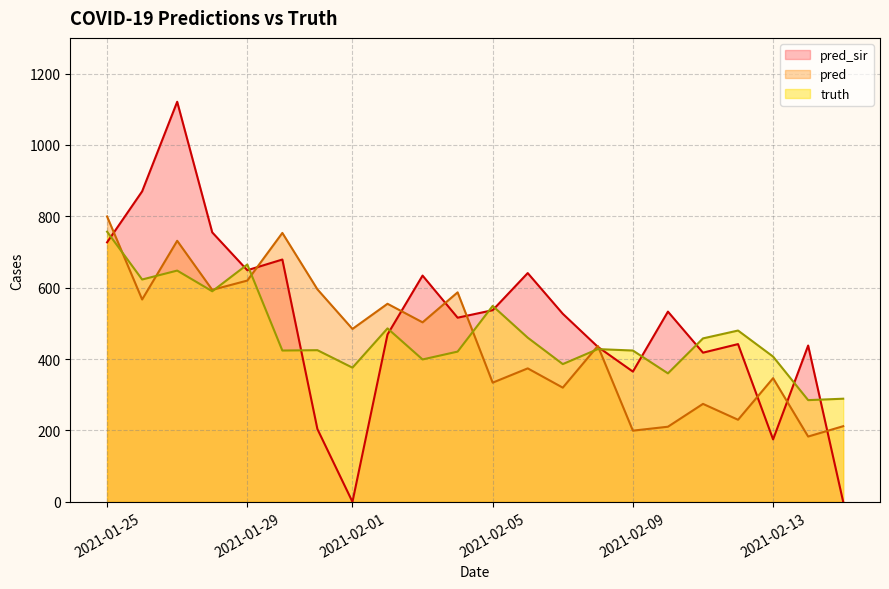

In truth, how many points are lower than both neighbors (excluding endpoints)?

8